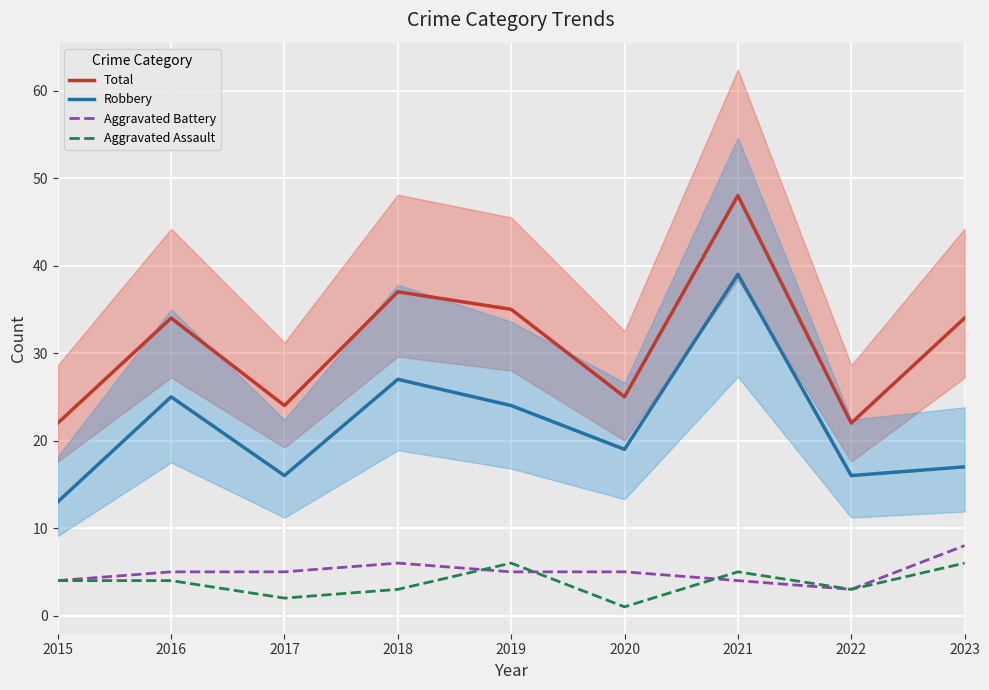

Count the Aggravated Assault values in the range 3 to 5.

5